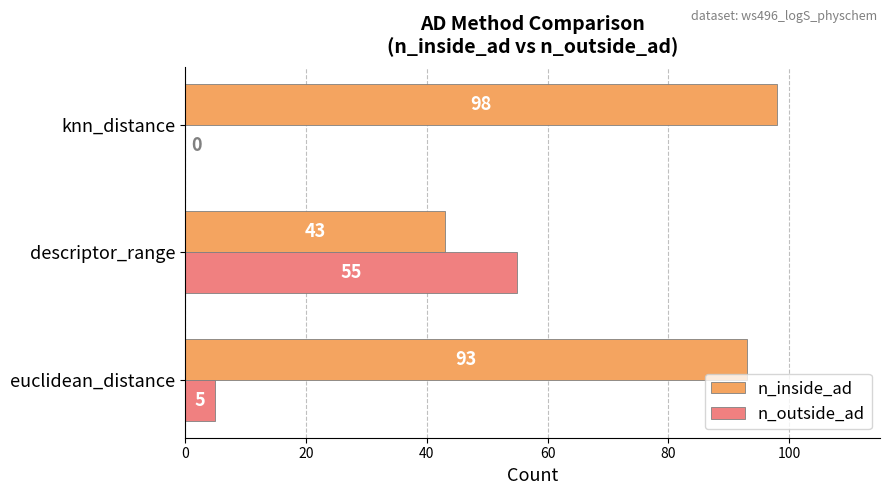

What is the greatest value displayed?

98